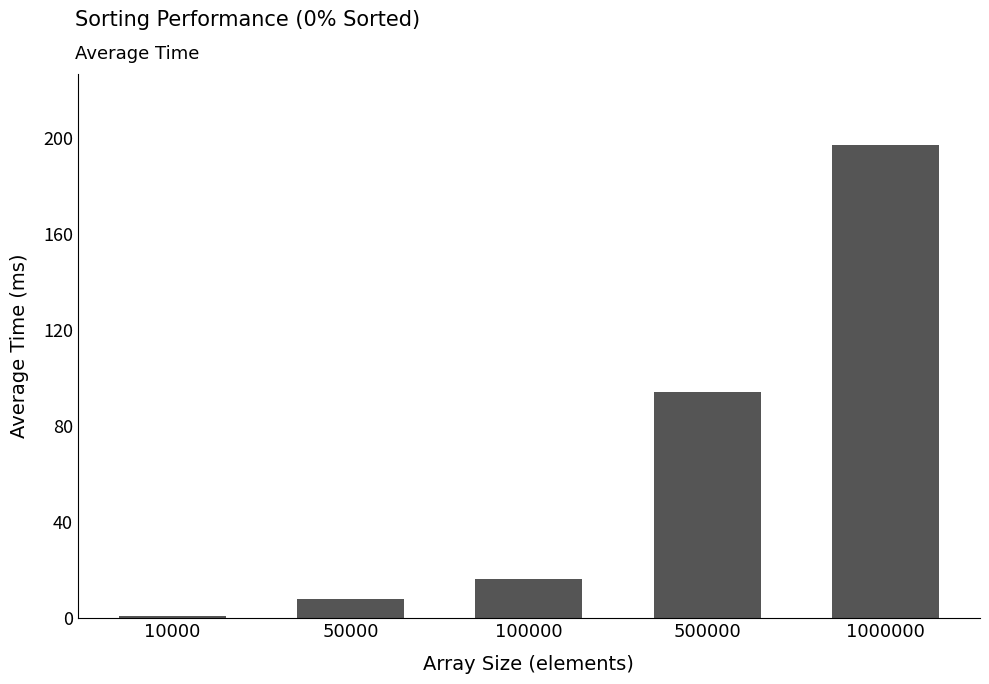

Reading right to left, what are all the values shown in this chart?

1000000=196.9	500000=94.2	100000=16.5	50000=7.9	10000=1.0